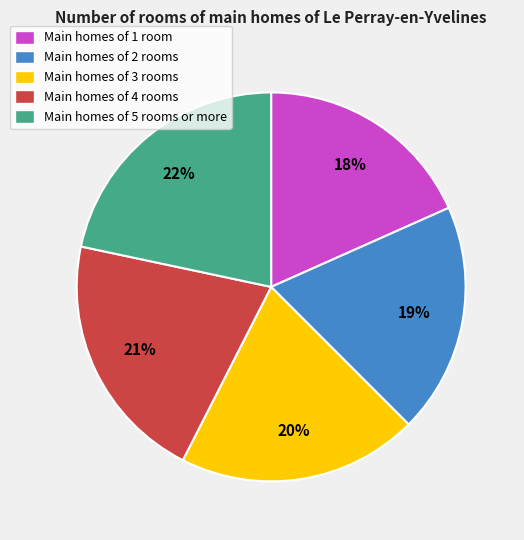

Combined, do Main homes of 2 rooms and Main homes of 4 rooms account for over 50%?

No